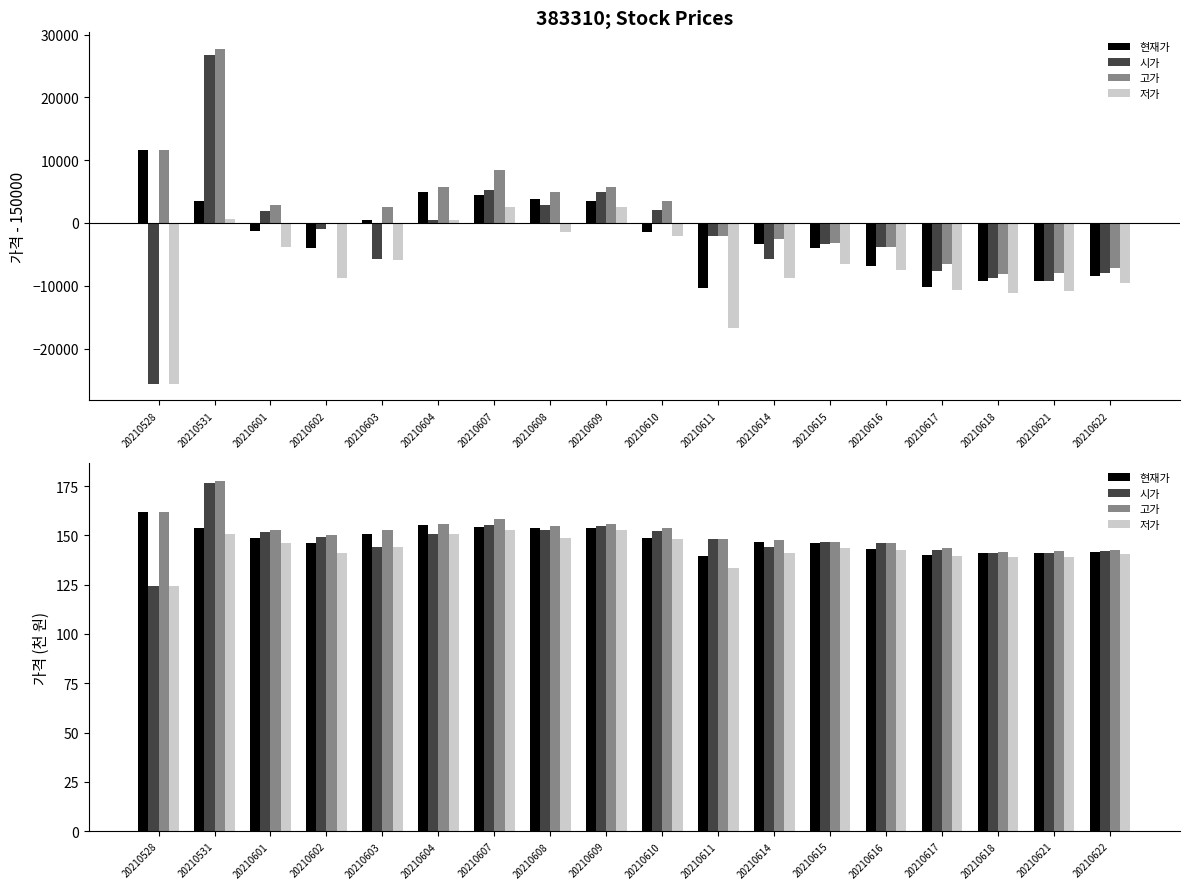

What is the smallest value displayed?

124.4